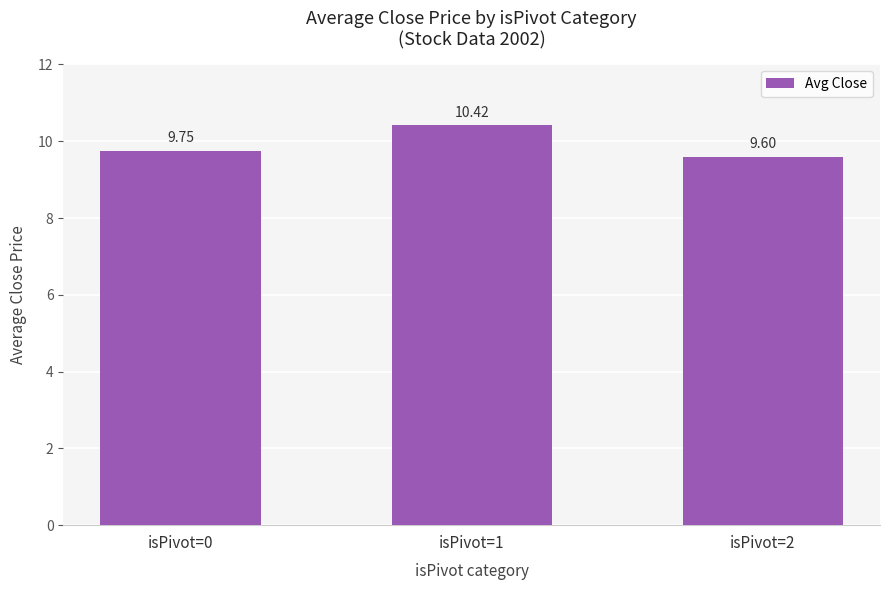

Where is the data nearest to the value 10?

isPivot=0